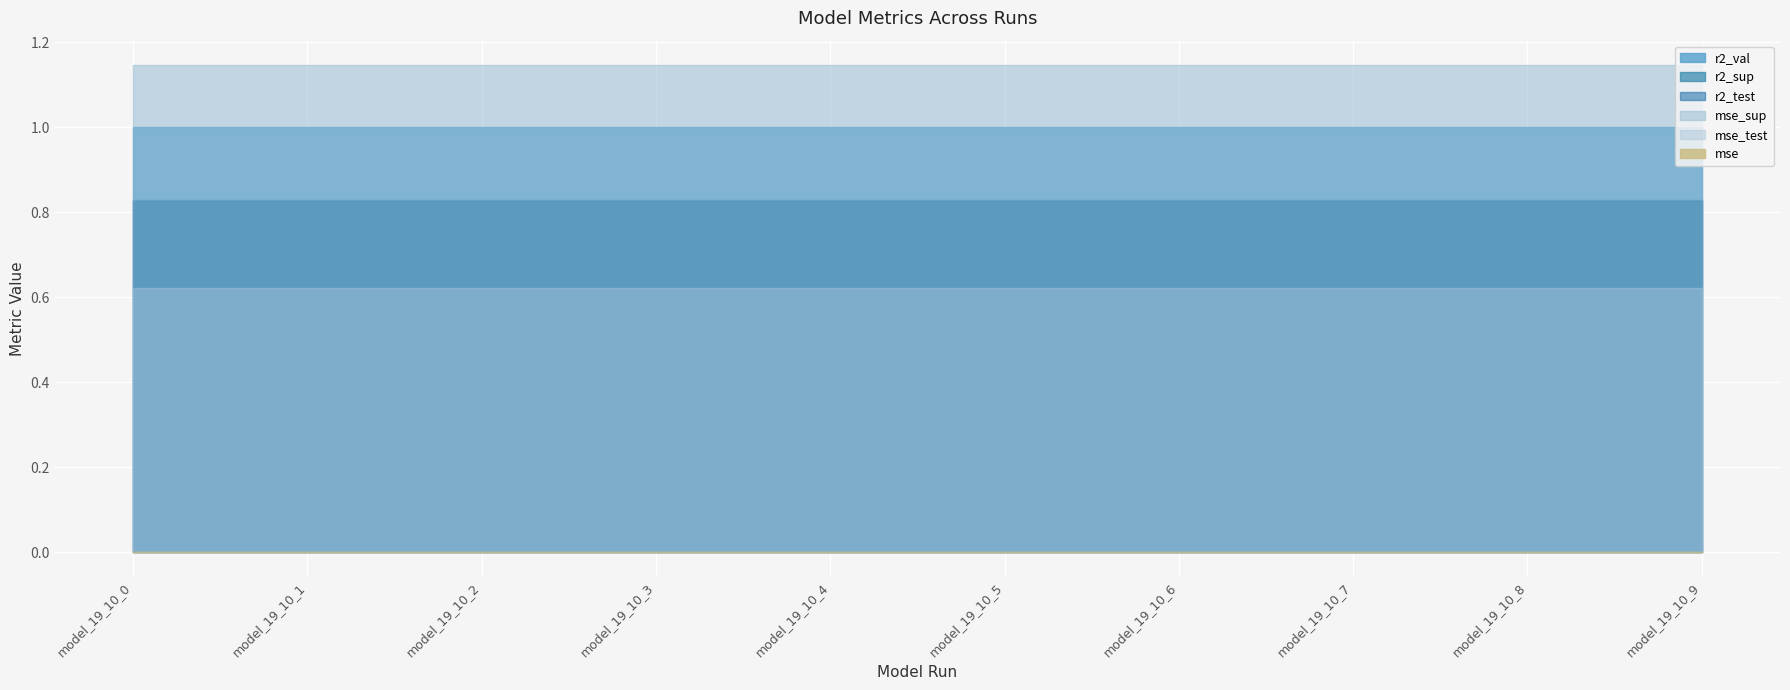

Count the number of data series in this chart.

6